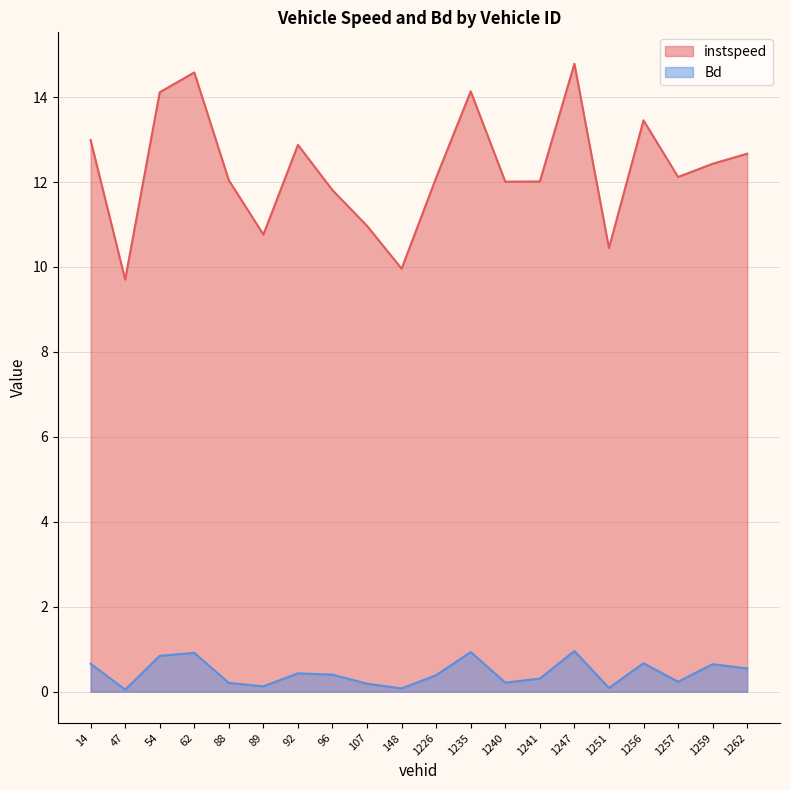

Reading left to right, list all the values displayed in this chart.

instspeed: 13.0	9.7	14.1	14.6	12.0	10.8	12.9	11.8	11.0	10.0	12.1	14.1	12.0	12.0	14.8	10.4	13.5	12.1	12.4	12.7
Bd: 0.7	0.0	0.8	0.9	0.2	0.1	0.4	0.4	0.2	0.1	0.4	0.9	0.2	0.3	1.0	0.1	0.7	0.2	0.6	0.5